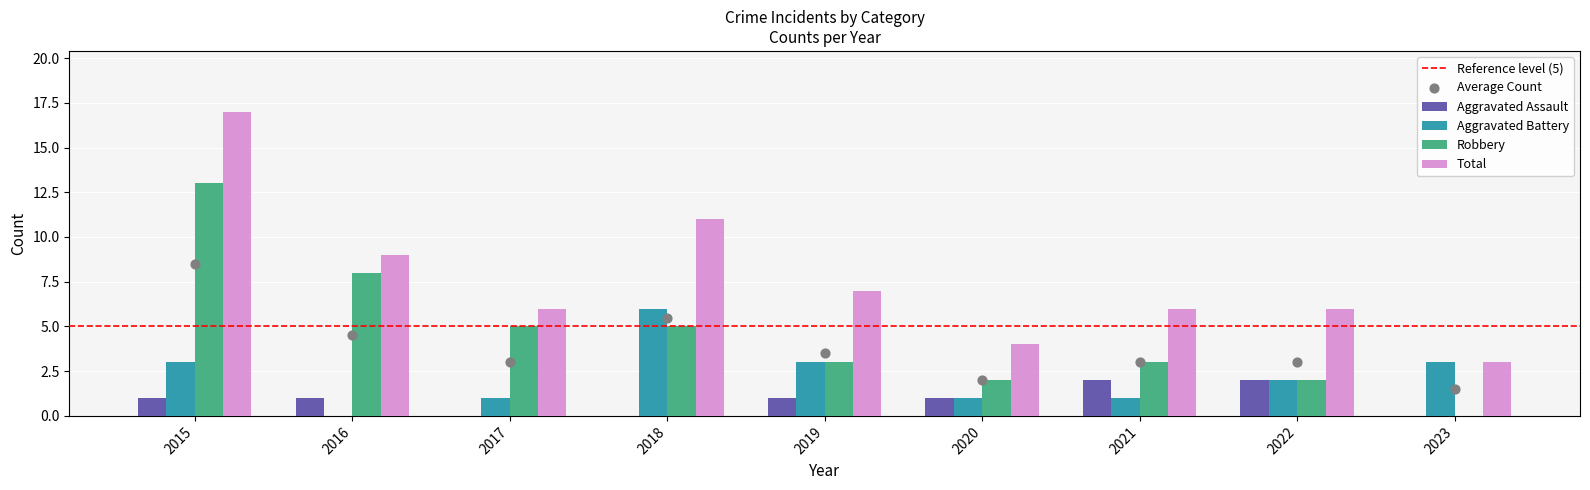

Which series contains the highest Y value?

Total